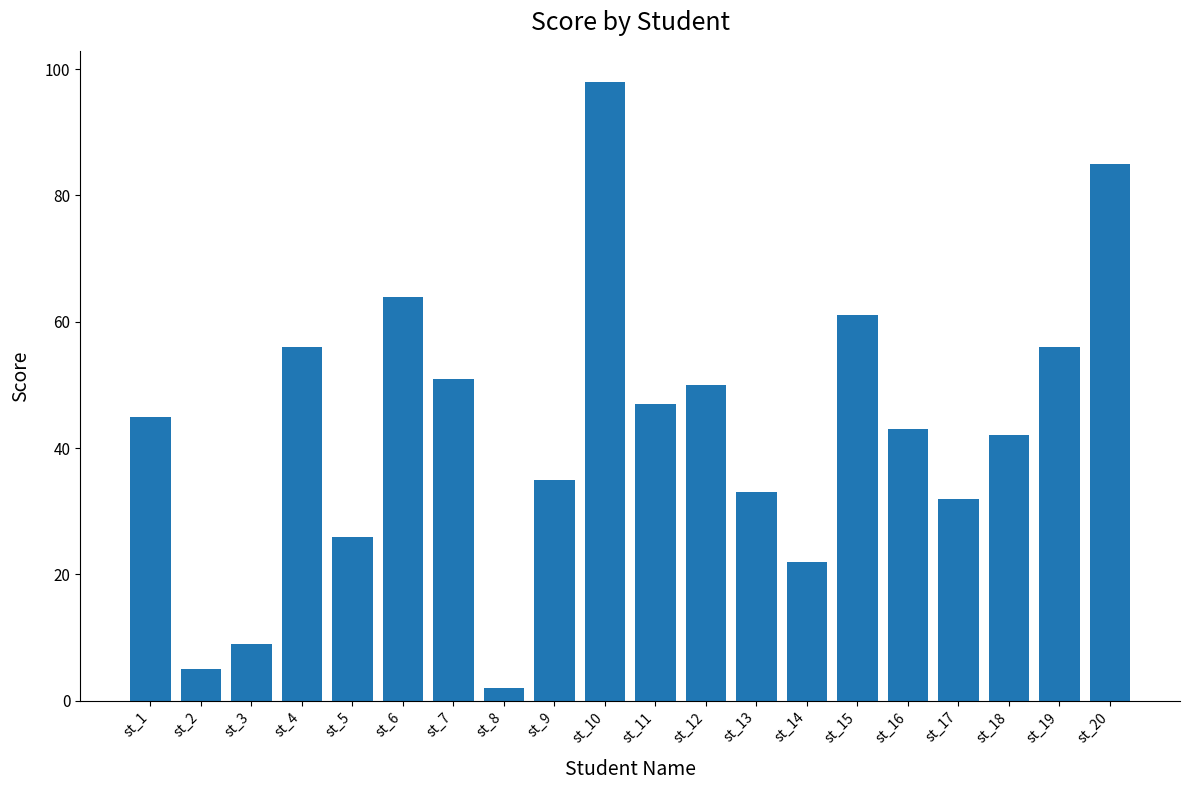

The chart shows a value of 22 at st_9. True or false?

False